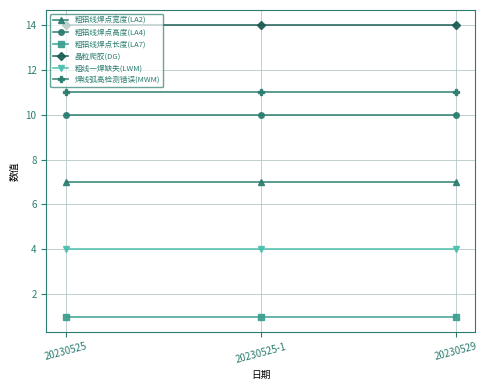

Reading left to right, list all the values displayed in this chart.

粗铝线焊点宽度(LA2): 7	7	7
粗铝线焊点高度(LA4): 10	10	10
粗铝线焊点长度(LA7): 1	1	1
晶粒爬胶(DG): 14	14	14
粗线一焊缺失(LWM): 4	4	4
焊线弧高检测错误(MWM): 11	11	11